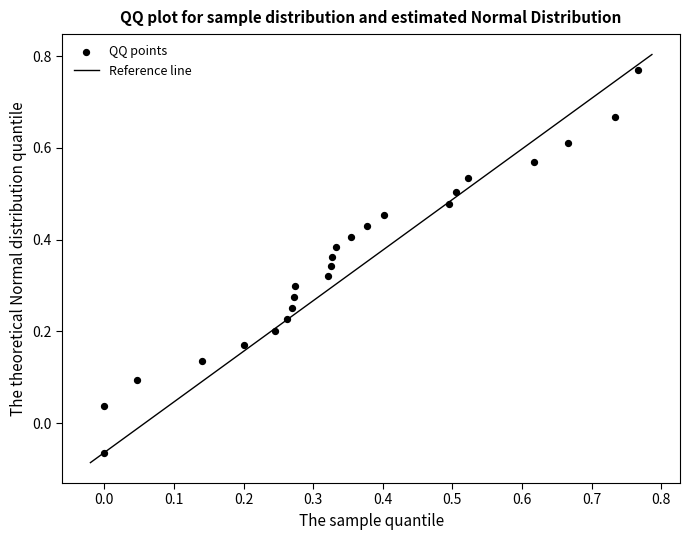

Count the number of points in this scatter plot.

24